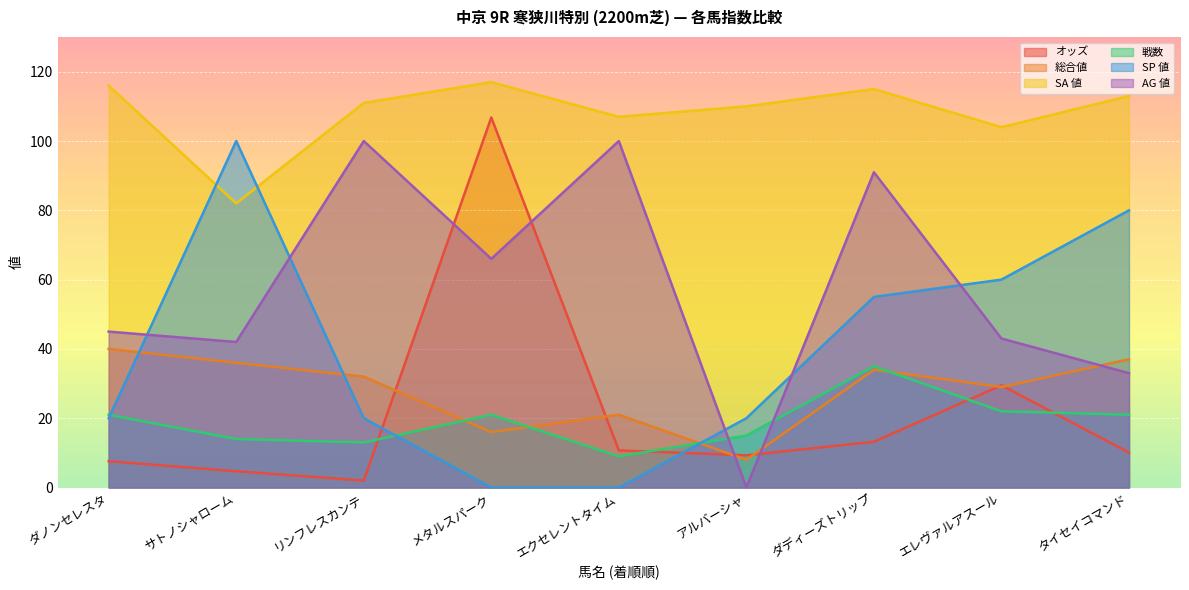

Reading left to right, extract all data points from this chart.

オッズ: ダノンセレスタ=7.6	サトノシャローム=4.7	リンフレスカンテ=2.0	メタルスパーク=106.8	エクセレントタイム=10.7	アルバーシャ=9.3	ダディーズトリップ=13.2	エレヴァルアスール=29.5	タイセイコマンド=10.1
総合値: ダノンセレスタ=40.0	サトノシャローム=36.0	リンフレスカンテ=32.0	メタルスパーク=16.0	エクセレントタイム=21.0	アルバーシャ=8.0	ダディーズトリップ=34.0	エレヴァルアスール=29.0	タイセイコマンド=37.0
SA 値: ダノンセレスタ=116.0	サトノシャローム=82.0	リンフレスカンテ=111.0	メタルスパーク=117.0	エクセレントタイム=107.0	アルバーシャ=110.0	ダディーズトリップ=115.0	エレヴァルアスール=104.0	タイセイコマンド=113.0
戦数: ダノンセレスタ=21.0	サトノシャローム=14.0	リンフレスカンテ=13.0	メタルスパーク=21.0	エクセレントタイム=9.0	アルバーシャ=15.0	ダディーズトリップ=35.0	エレヴァルアスール=22.0	タイセイコマンド=21.0
SP 値: ダノンセレスタ=20.0	サトノシャローム=100.0	リンフレスカンテ=20.0	メタルスパーク=0.0	エクセレントタイム=0.0	アルバーシャ=20.0	ダディーズトリップ=55.0	エレヴァルアスール=60.0	タイセイコマンド=80.0
AG 値: ダノンセレスタ=45.0	サトノシャローム=42.0	リンフレスカンテ=100.0	メタルスパーク=66.0	エクセレントタイム=100.0	アルバーシャ=0.0	ダディーズトリップ=91.0	エレヴァルアスール=43.0	タイセイコマンド=33.0